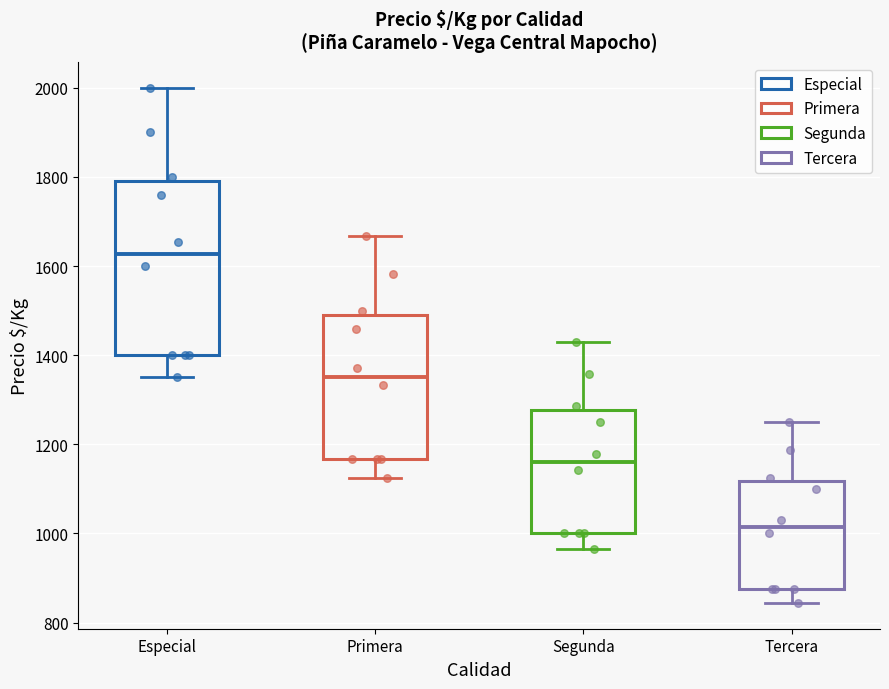

Reading left to right, read every box against the y-axis: the position of its median line, the range the box covers, and the ends of its whiskers. The values are not printed on the chart, so give them approximately, as read against the axis.

Especial: median 1620, box 1400 to 1800, whiskers 1360 to 2000
Primera: median 1360, box 1160 to 1480, whiskers 1120 to 1660
Segunda: median 1160, box 1000 to 1280, whiskers 960 to 1420
Tercera: median 1020, box 880 to 1120, whiskers 840 to 1260